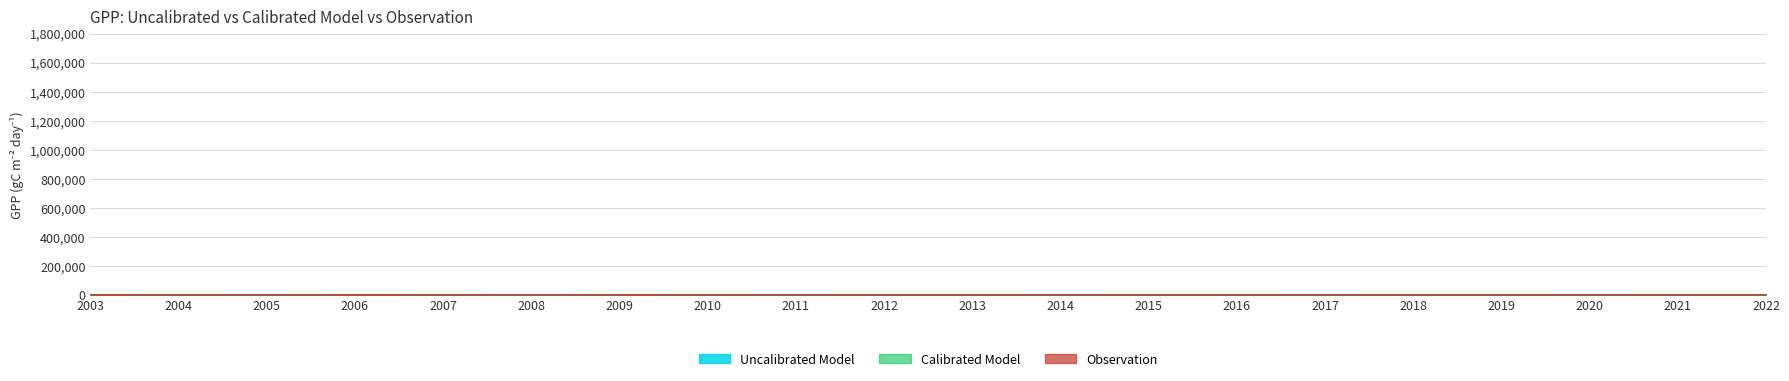

How many lines are shown in the chart?

3